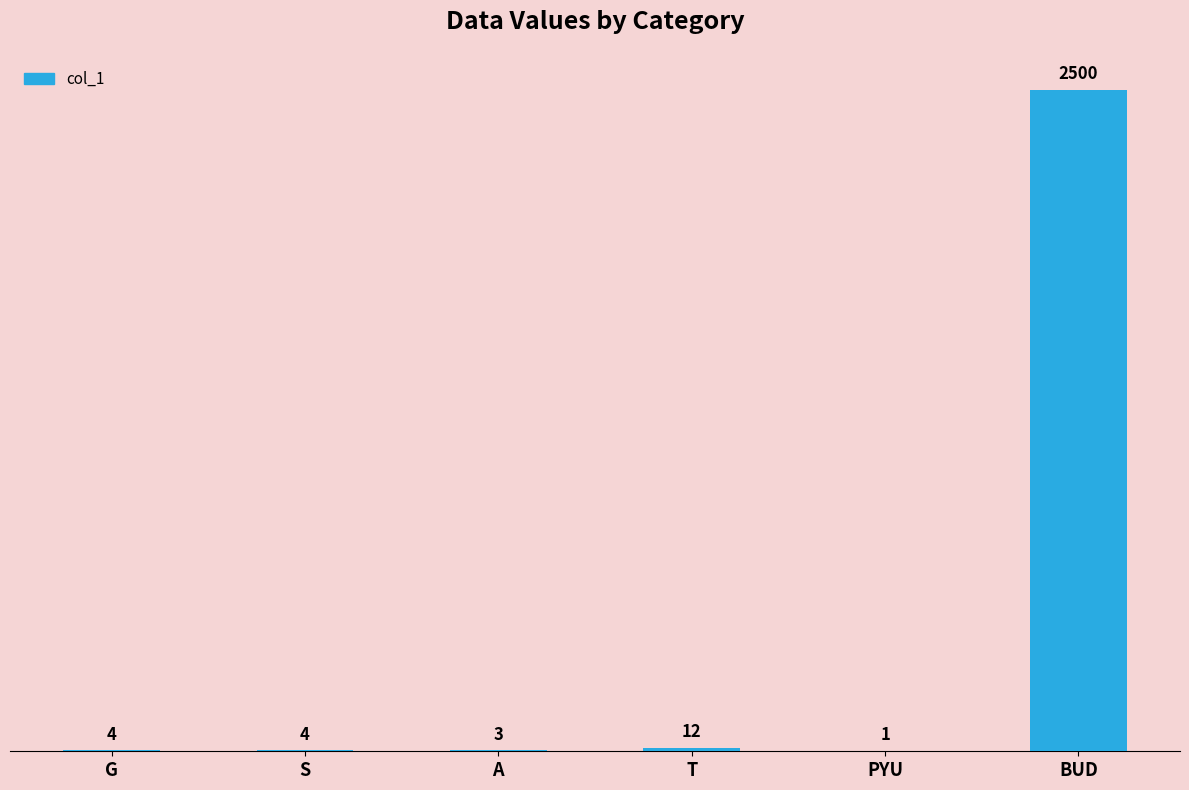

Which category has the highest value across all series?

BUD